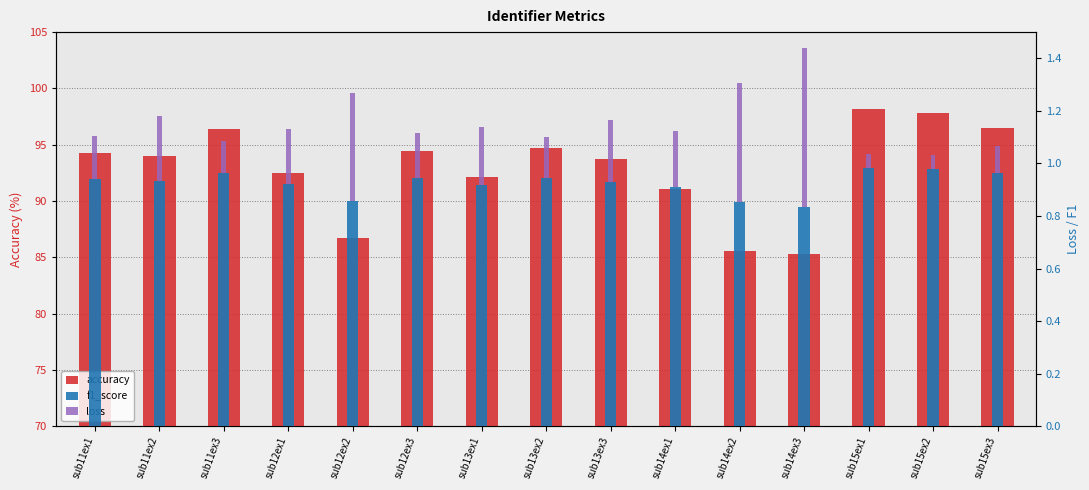

How many bars are there in total?

45